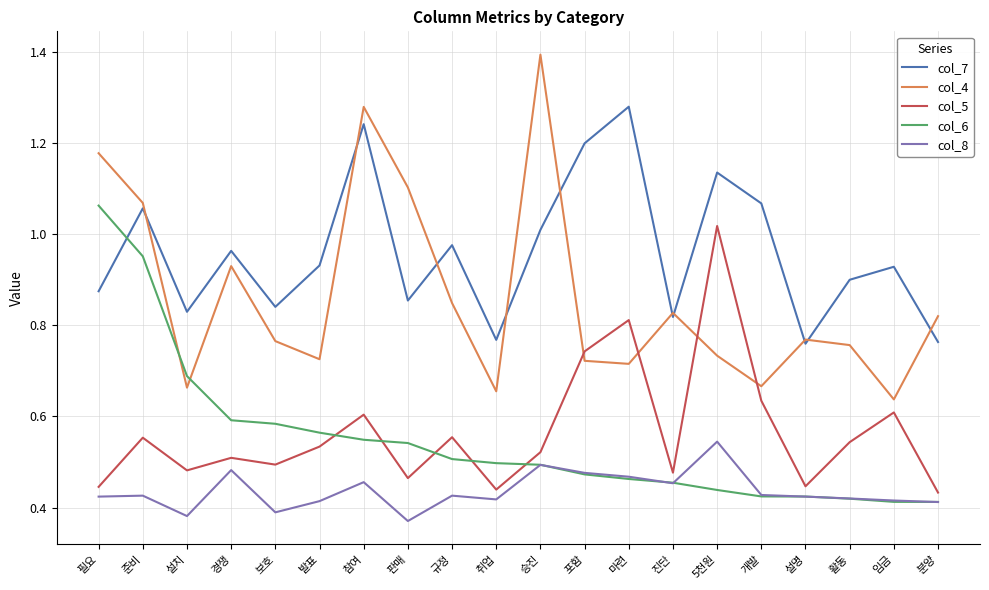

What position from the left is 개발?

16